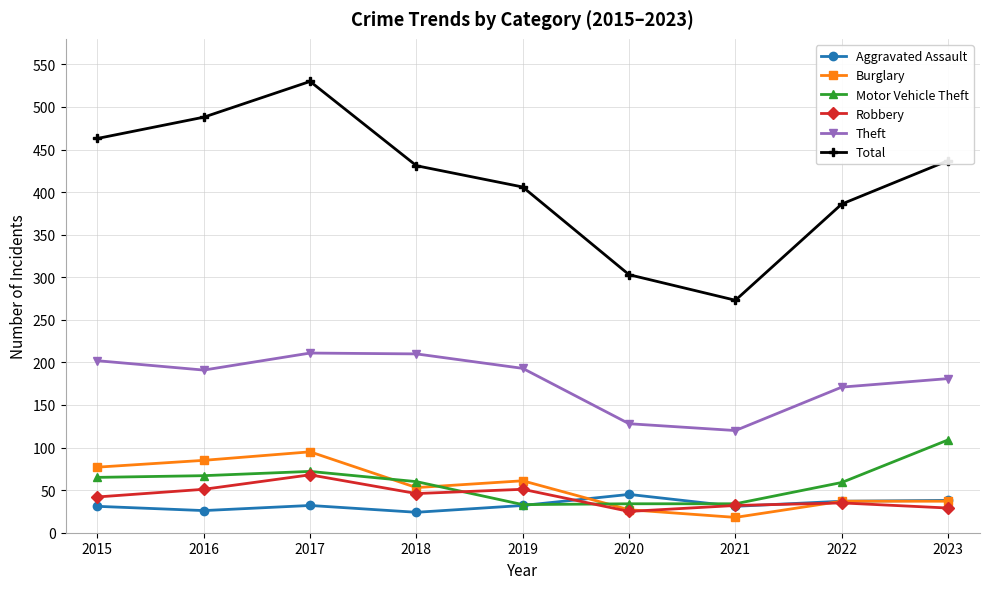

Is it true that Robbery equals 101 at 2017?

False